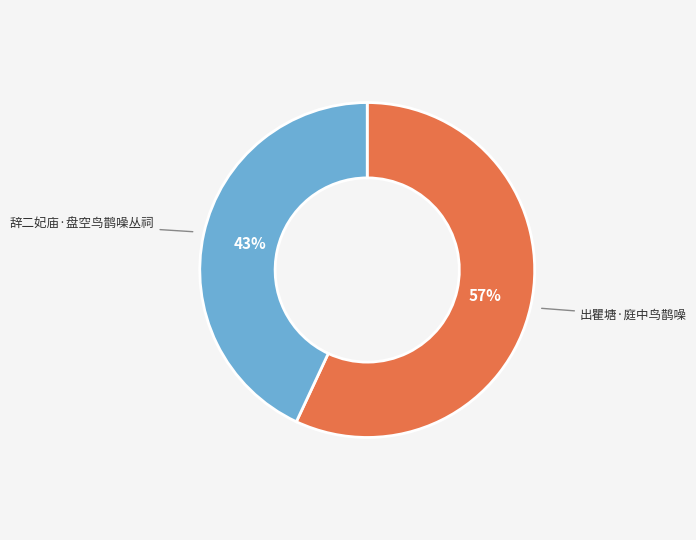

Is the sum of 出瞿塘·庭中鸟鹊噪 and 辞二妃庙·盘空鸟鹊噪丛祠 greater than half?

Yes